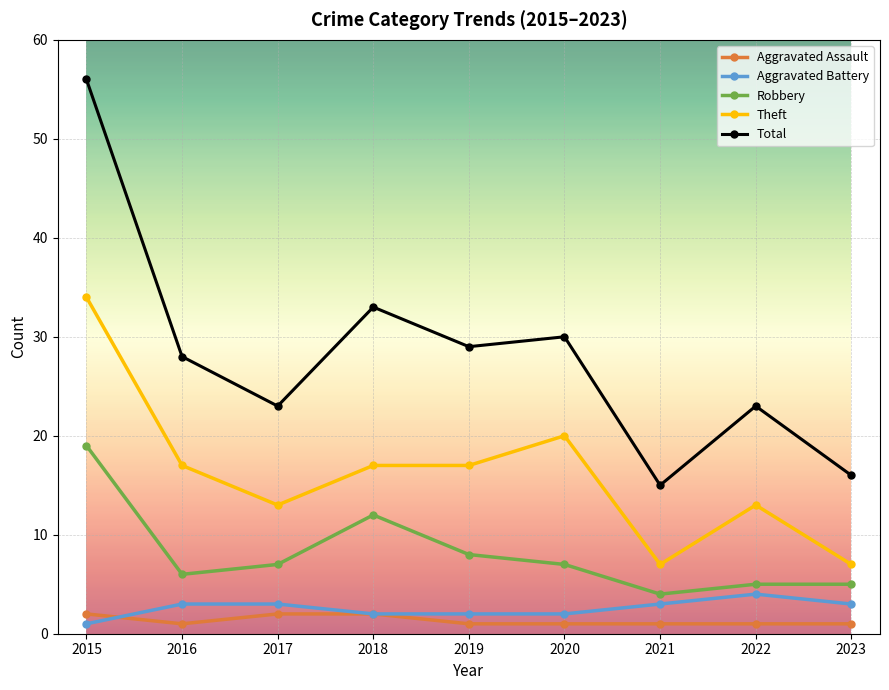

What is the spread (max minus min) of values at 2015?

55